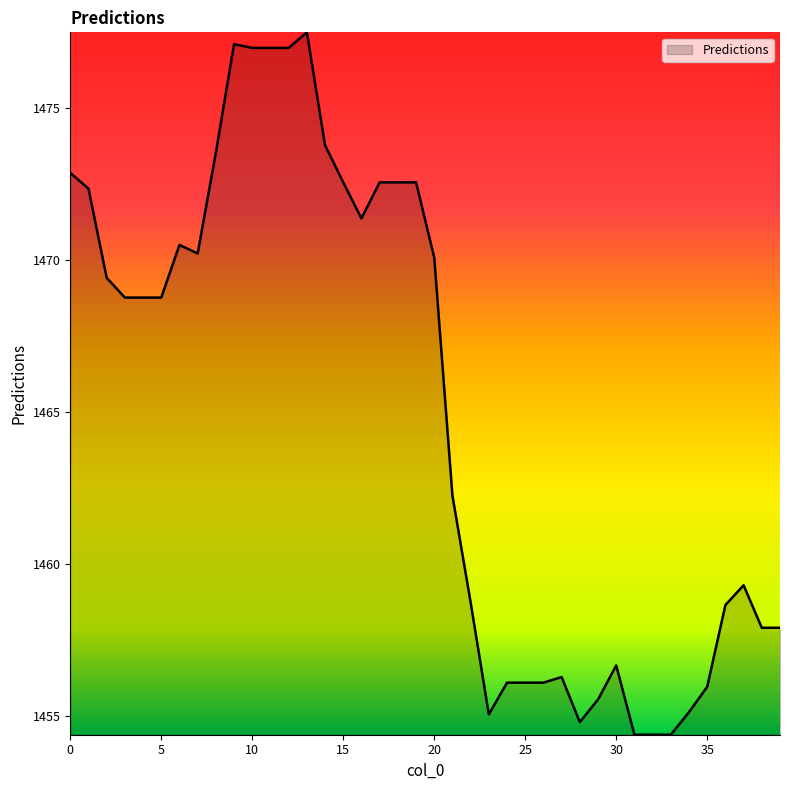

What is the greatest value displayed?

1477.5